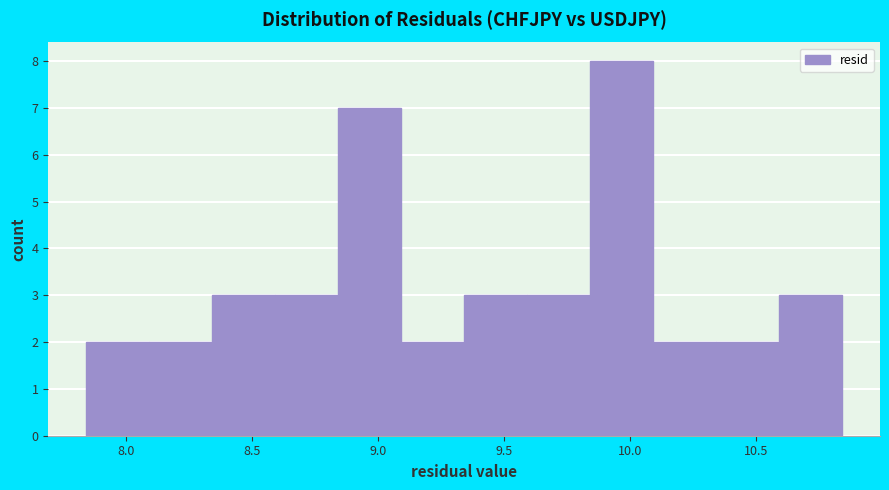

Over which range of the x-axis is the bar tallest?

9.85 to 10.10